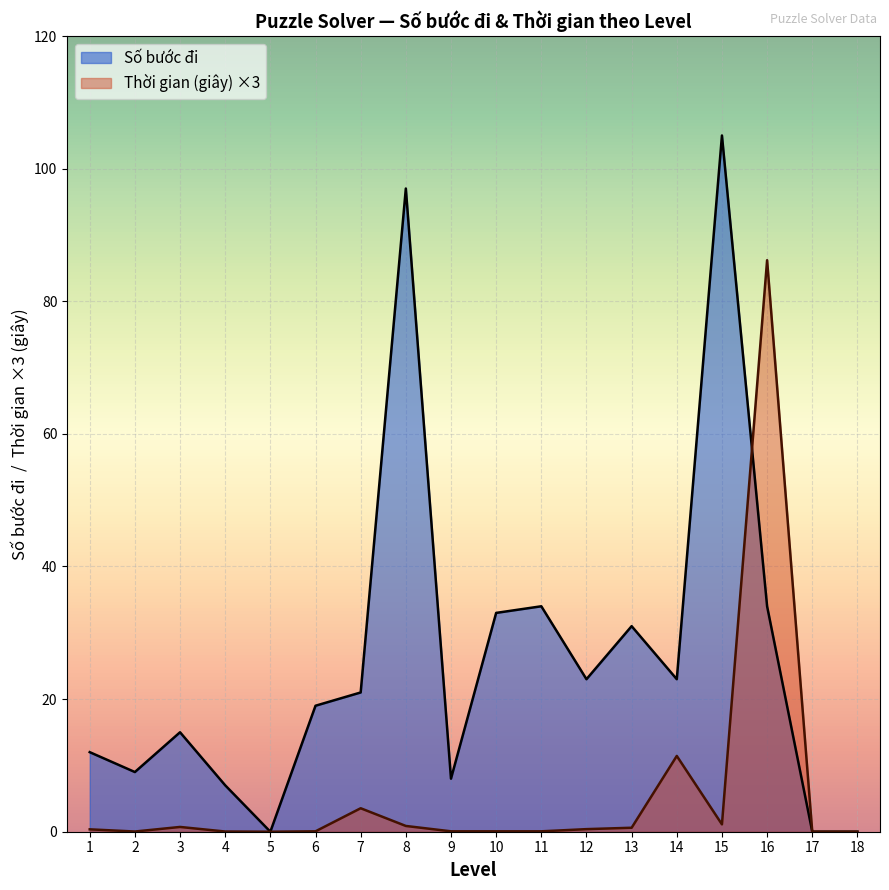

Is it true that Số bước đi equals 0.0 at 17?

True